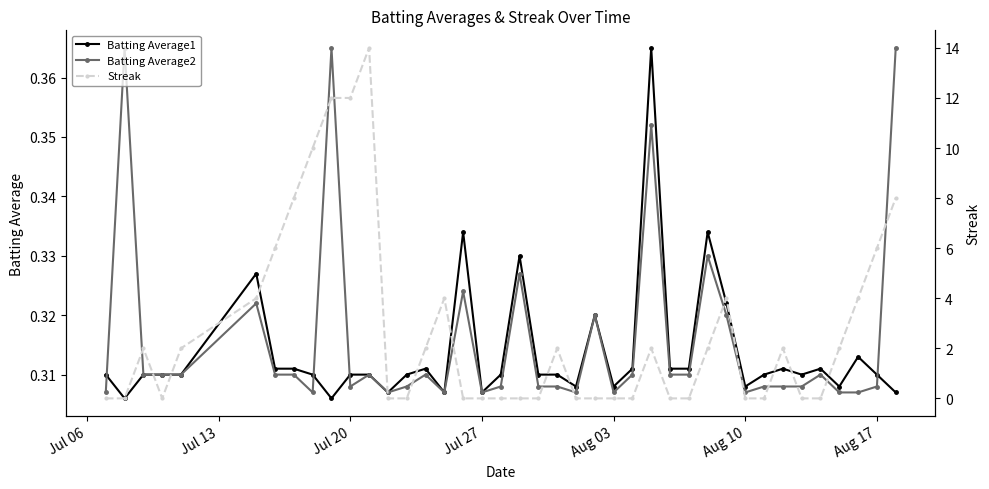

How many lines are shown in the chart?

3